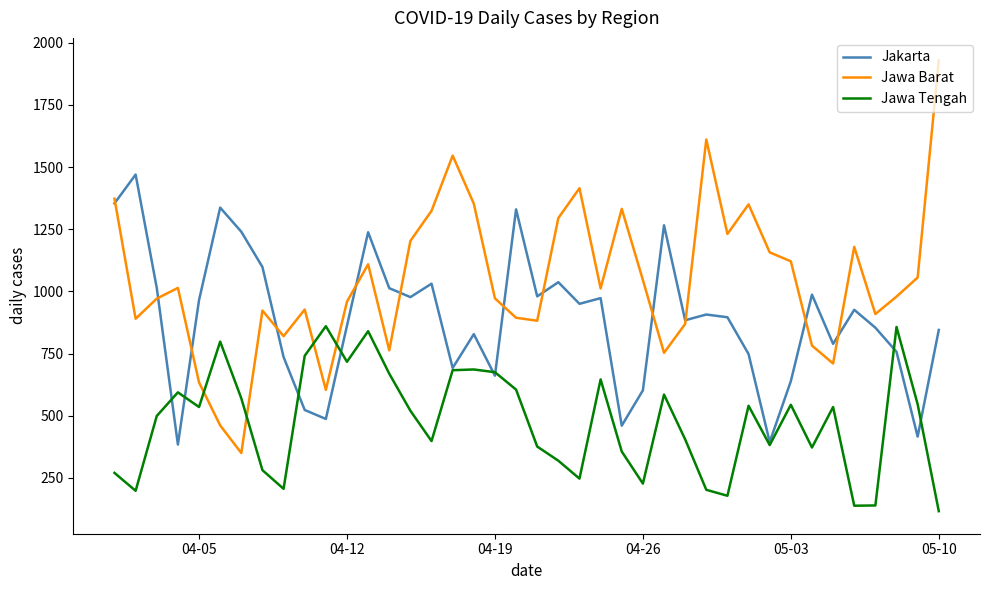

True or false: Jawa Barat and Jawa Tengah intersect in this chart.

True